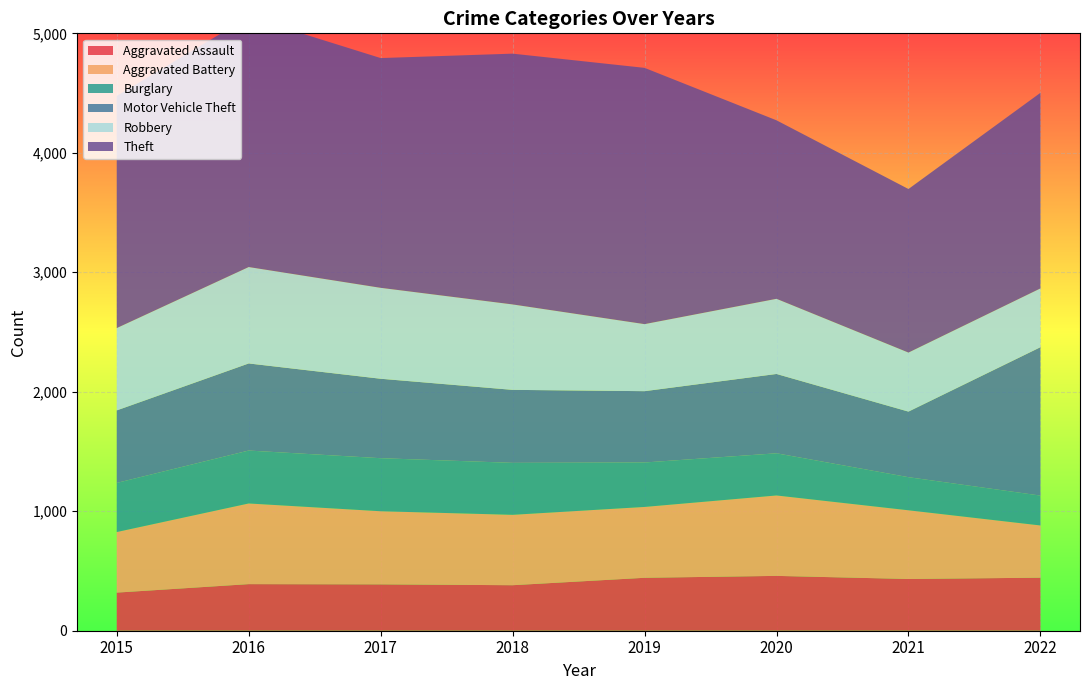

Reading left to right, what are all the values shown in this chart?

Aggravated Assault: 319	390	388	381	443	459	433	444
Aggravated Battery: 507	675	612	589	593	673	575	437
Burglary: 411	443	444	435	372	353	277	250
Motor Vehicle Theft: 607	729	665	611	597	664	549	1242
Robbery: 689	807	761	715	561	629	494	492
Theft: 1943	2094	1923	2099	2145	1494	1369	1637